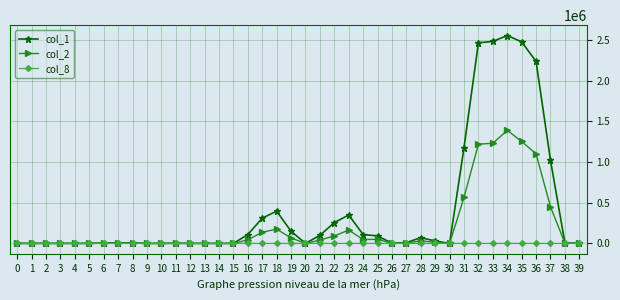

What is the total value across all series at 26?

4651